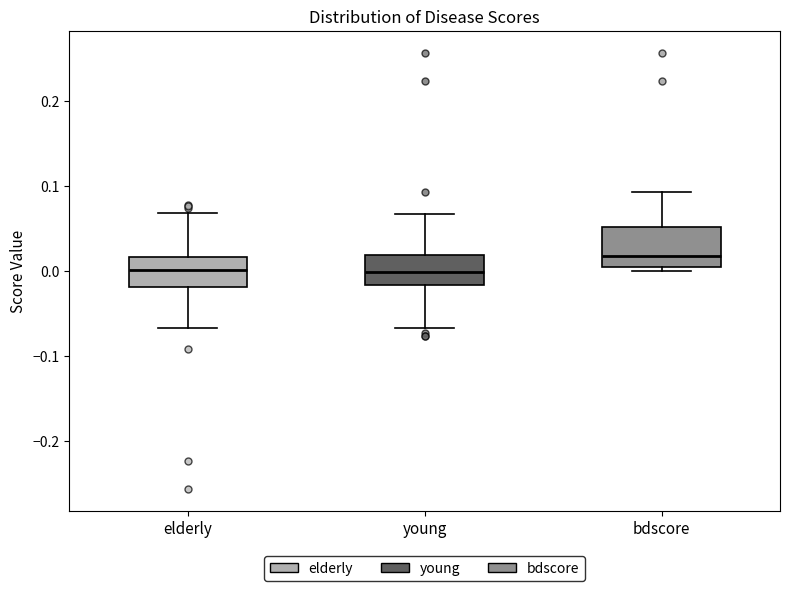

Which box is the tallest, from its lower edge to its upper edge?

bdscore